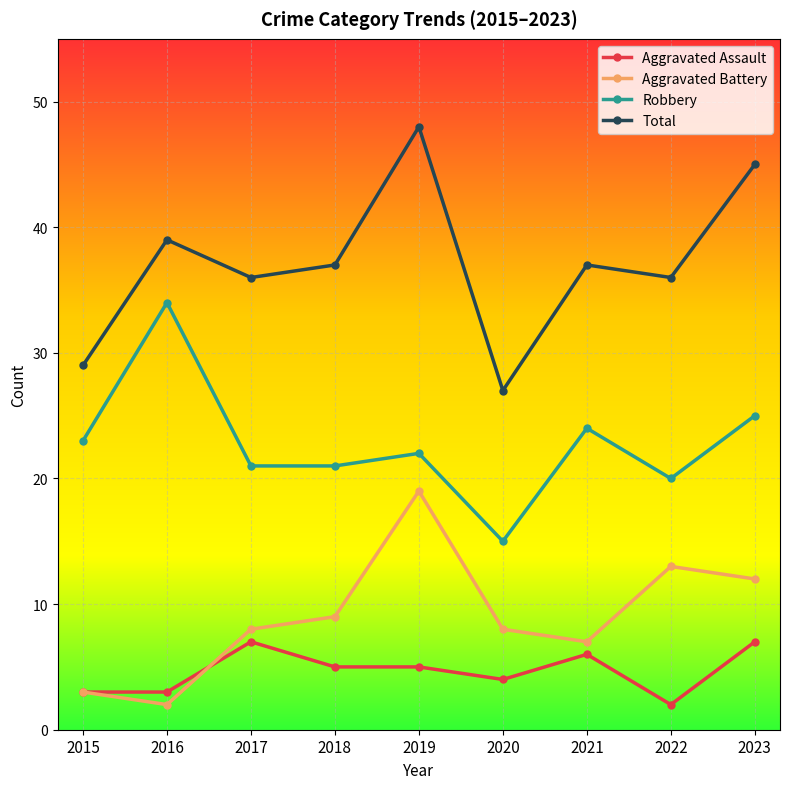

True or false: Total and Aggravated Assault intersect in this chart.

False